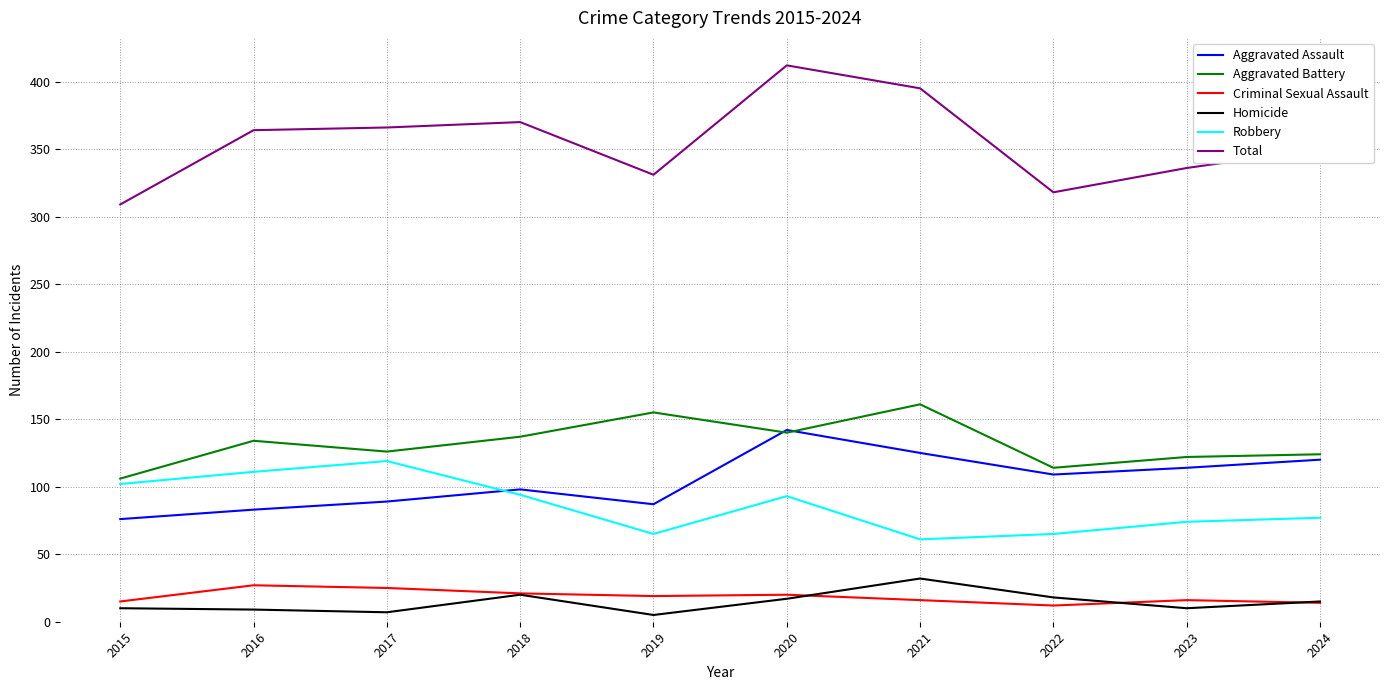

What is the minimum value for Robbery?

61